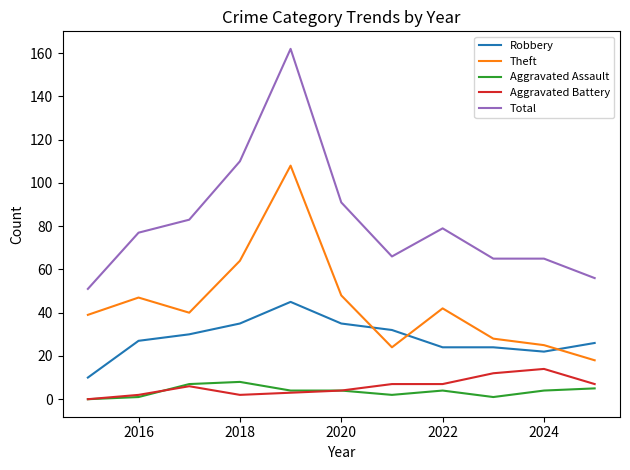

How many values in Aggravated Battery are above zero?

10